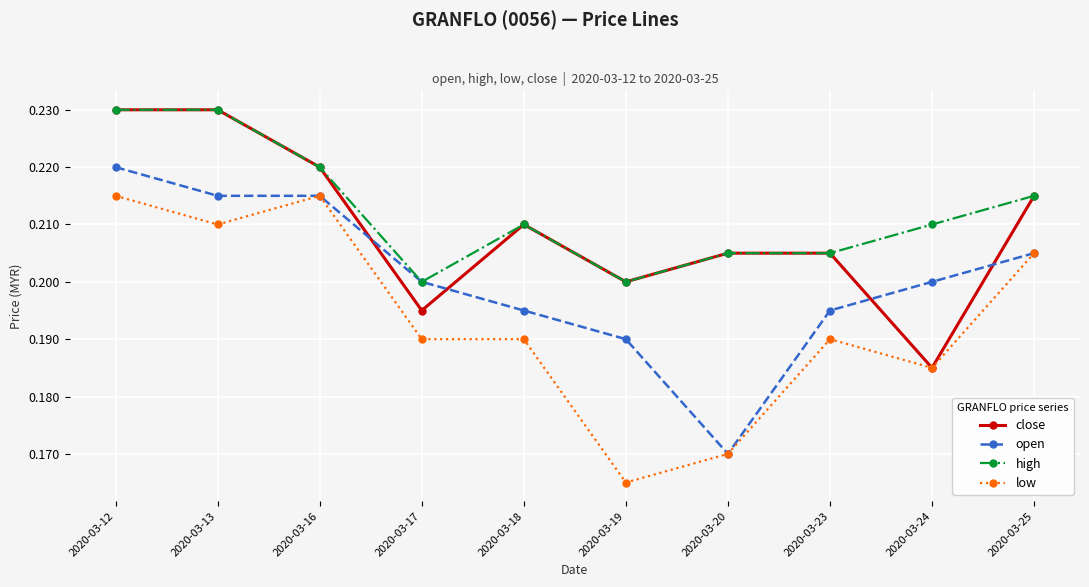

Count the low values in the range 0 to 1.

10